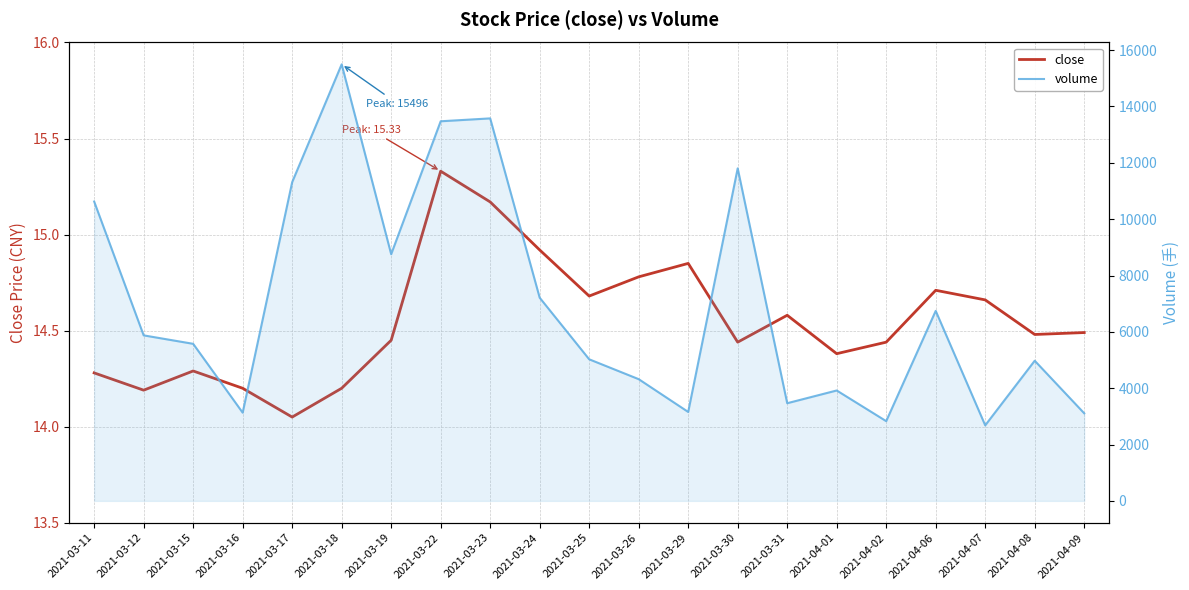

What is the sum of the close values at 2021-03-25 and 2021-04-02?

29.1